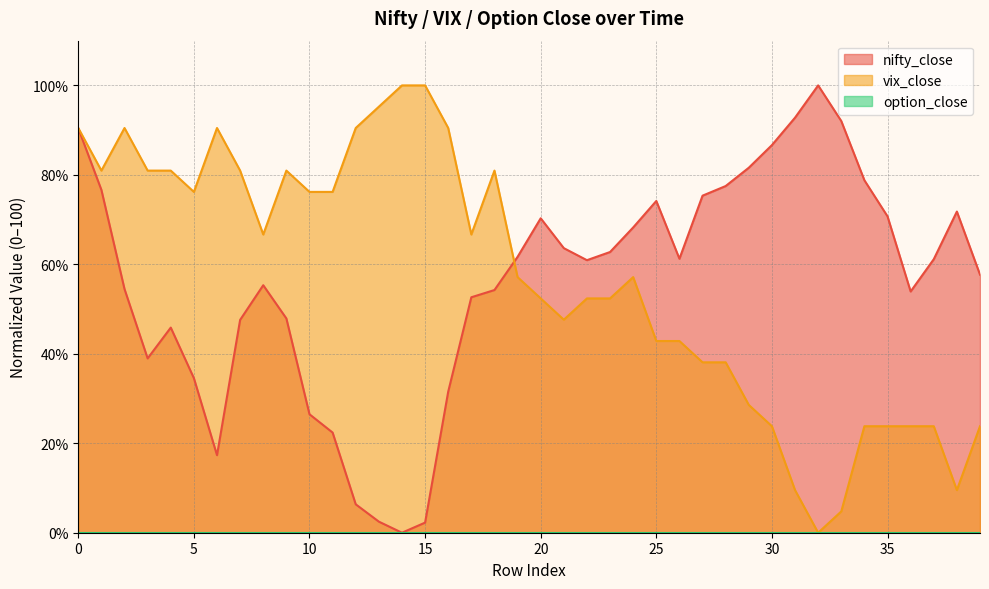

What is the highest value of the nifty_close series?

100.0